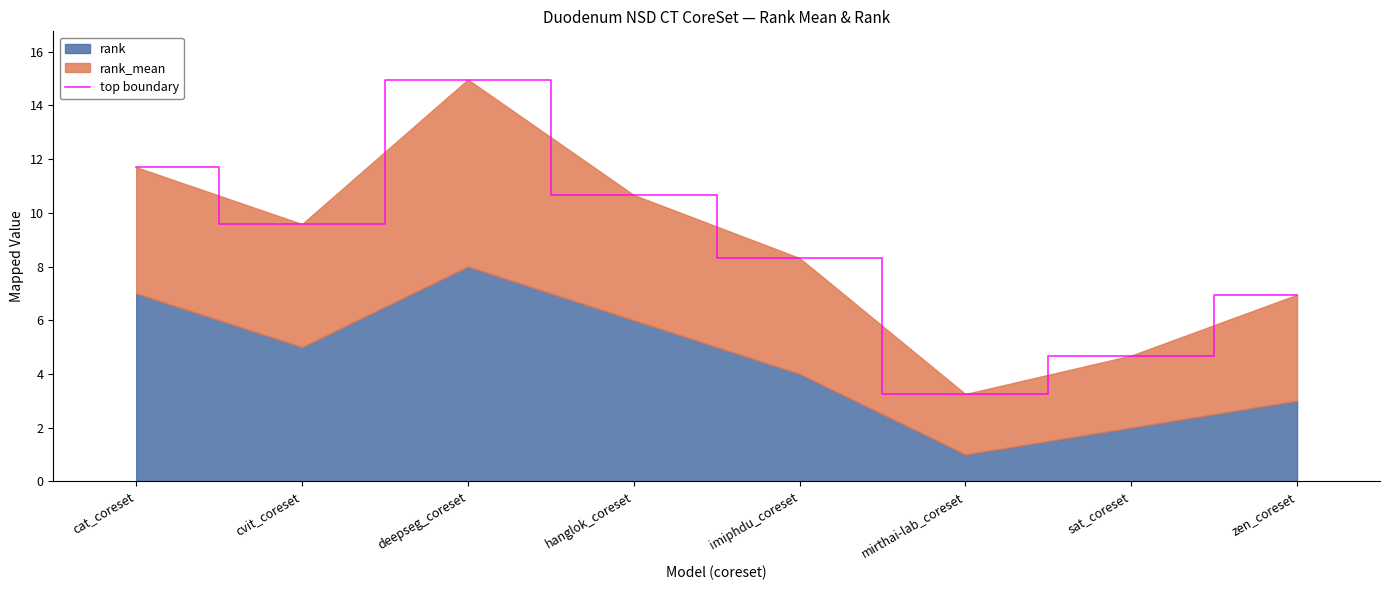

List the labels in order of value, largest first.

deepseg_coreset, cat_coreset, hanglok_coreset, cvit_coreset, imiphdu_coreset, zen_coreset, sat_coreset, mirthai-lab_coreset